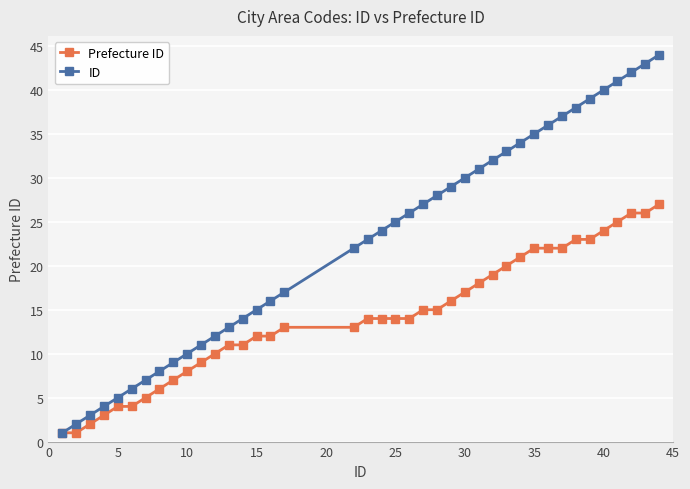

Count the number of categories in the chart.

40